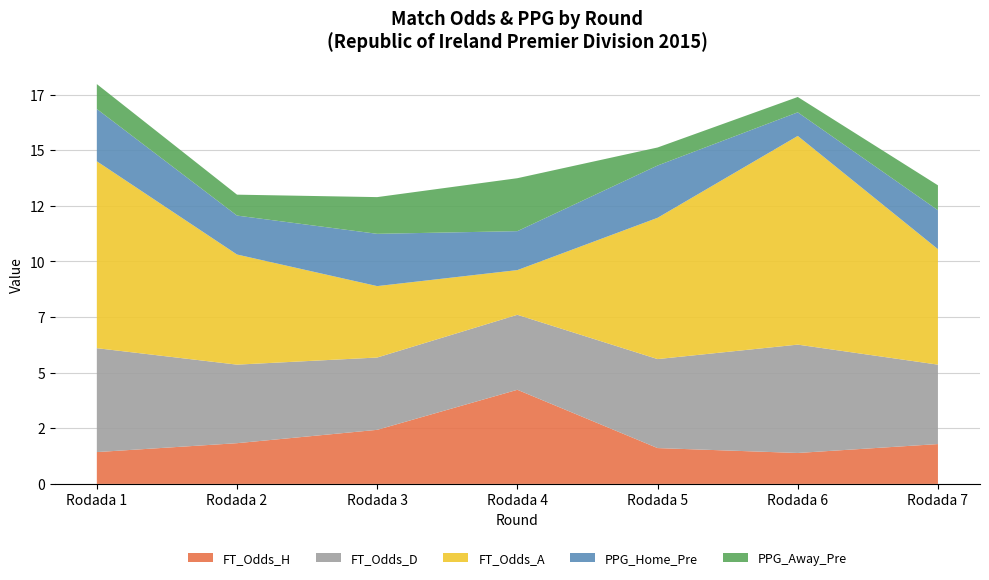

Reading left to right, transcribe all the data shown in this chart.

FT_Odds_H: 1.4	1.8	2.4	4.2	1.6	1.4	1.8
FT_Odds_D: 4.7	3.5	3.2	3.4	4.0	4.9	3.6
FT_Odds_A: 8.4	5.0	3.2	2.0	6.3	9.4	5.2
PPG_Home_Pre: 2.4	1.8	2.4	1.8	2.4	1.1	1.8
PPG_Away_Pre: 1.1	0.9	1.6	2.4	0.8	0.7	1.1